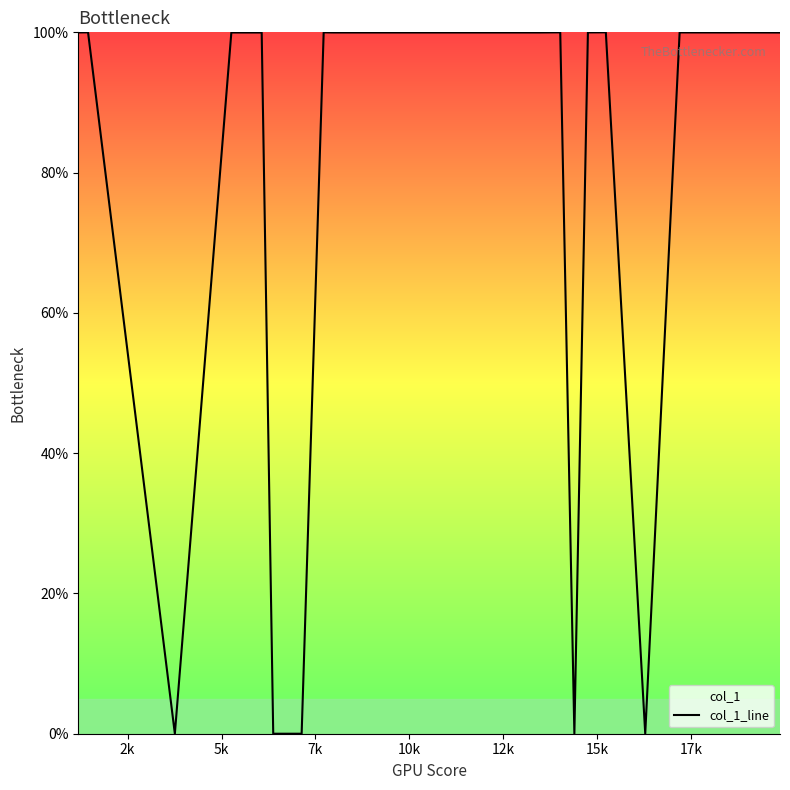

What is the maximum value shown in the chart?

100.0